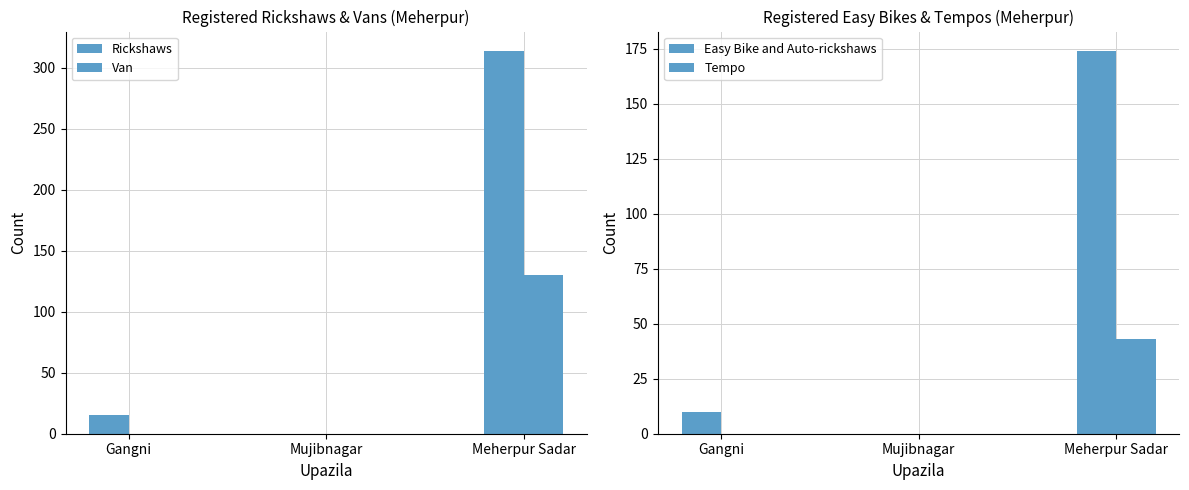

The Easy Bike and Auto-rickshaws series shows 10 at Gangni. True or false?

True